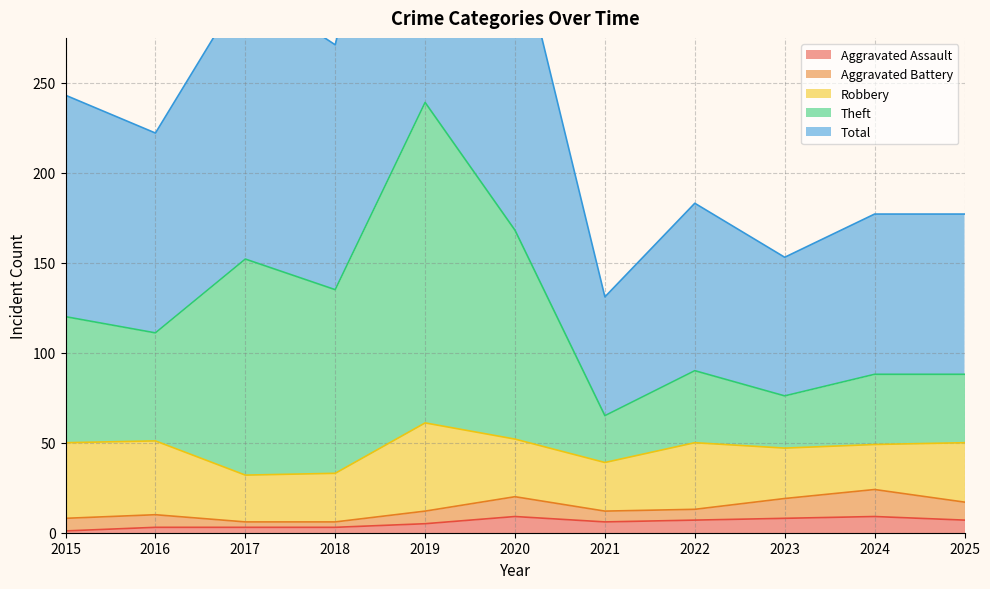

What is the maximum value for Aggravated Assault?

9